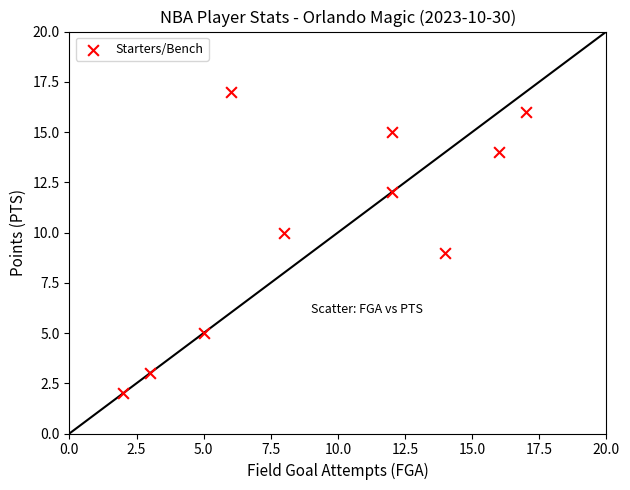

What is the average X value?

10